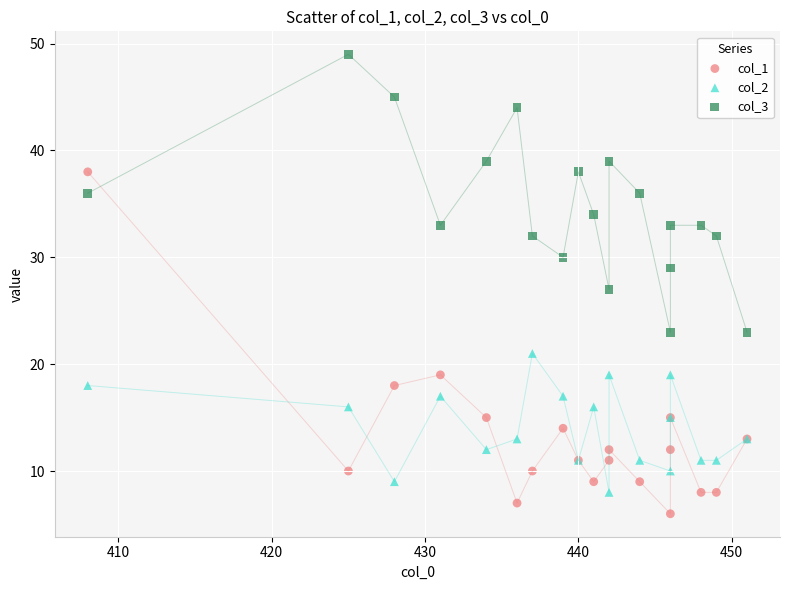

Which series reaches the minimum Y coordinate?

col_1